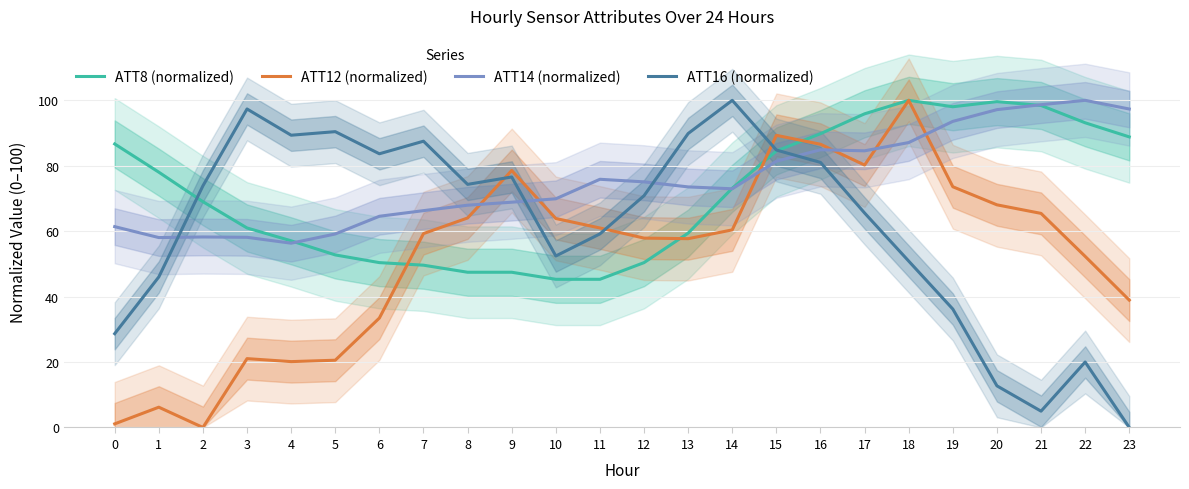

Between which two adjacent categories do ATT12 (normalized) and ATT14 (normalized) first intersect?

8 and 9